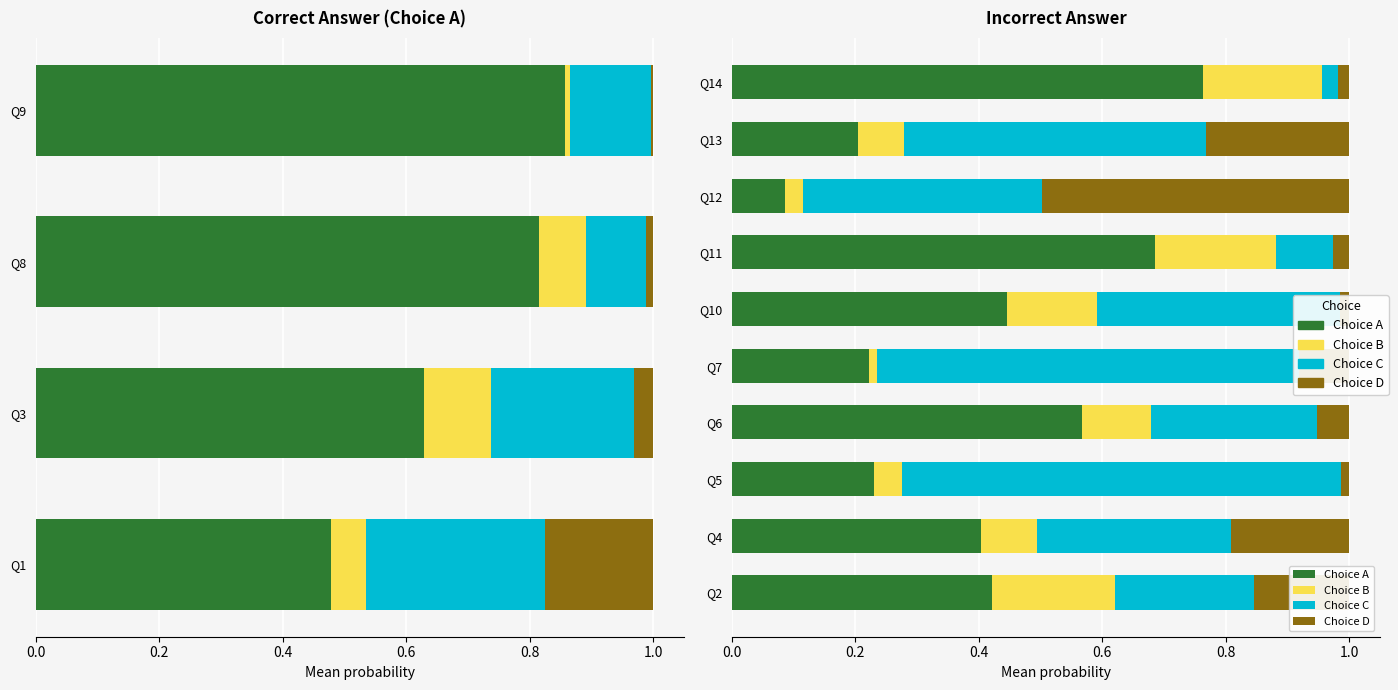

How many distinct data groups are displayed?

4